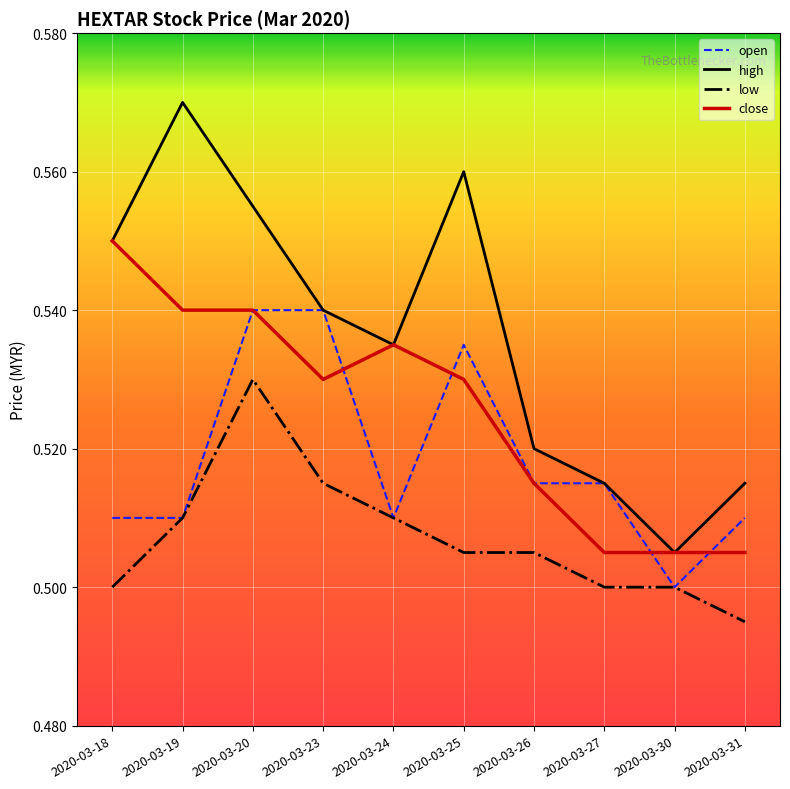

Does the chart have visible grid lines?

Yes